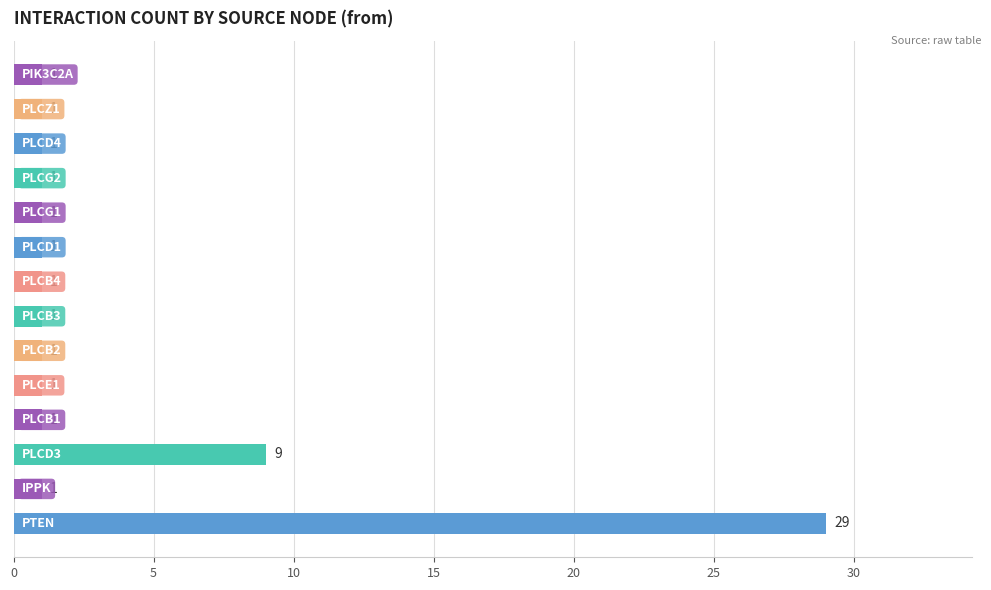

How many distinct data groups are displayed?

1